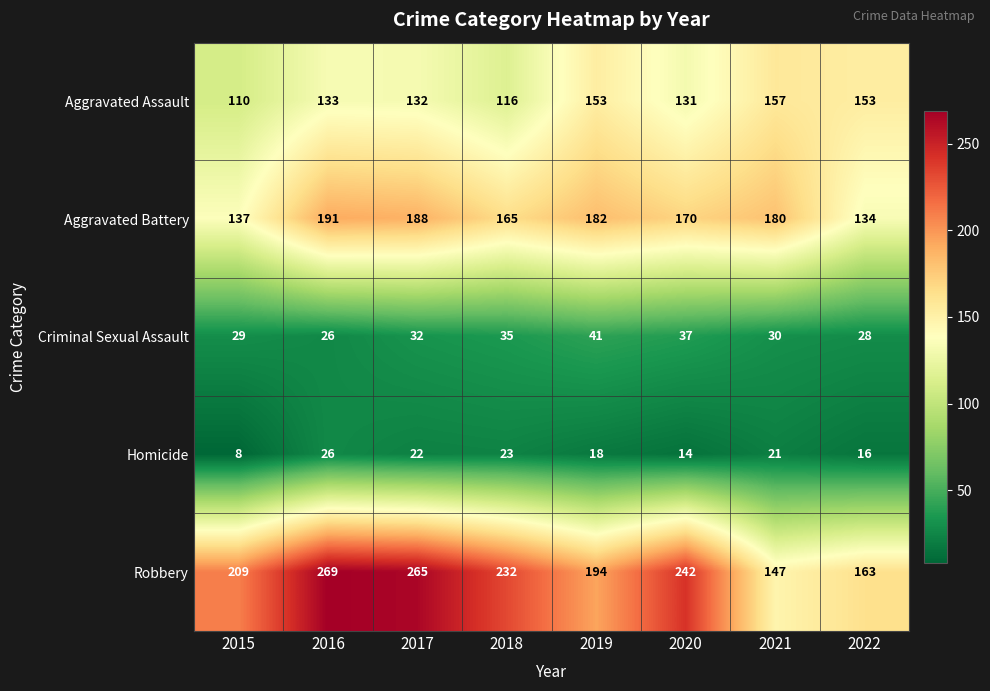

List the series in order of their peak value, lowest first.

Homicide, Criminal Sexual Assault, Aggravated Assault, Aggravated Battery, Robbery